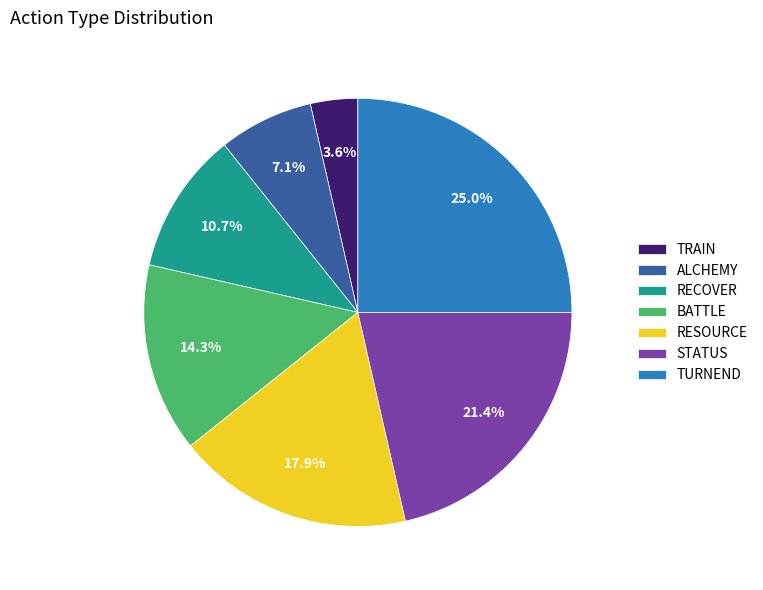

What is the smallest slice in the pie chart?

TRAIN